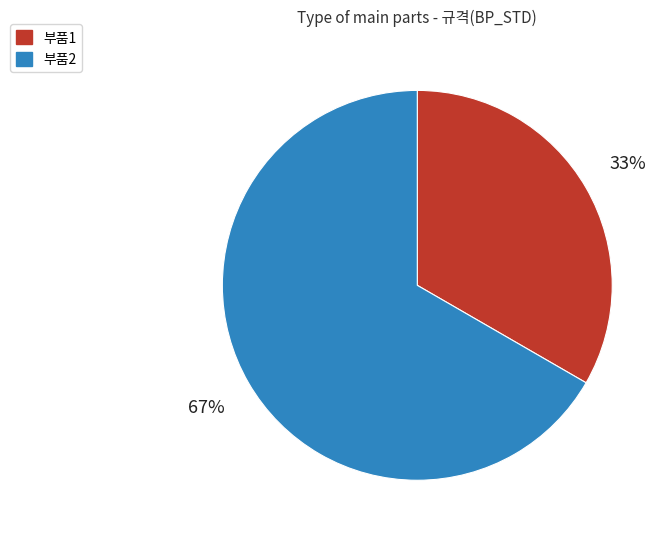

Which slice is the smallest?

부품1